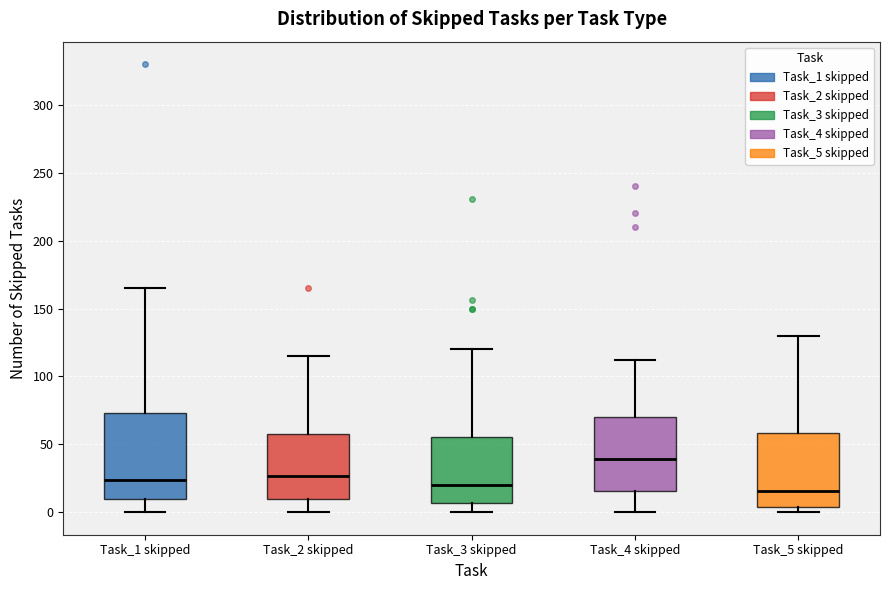

Reading left to right, transcribe this box plot: for each box, give where its median line is, the range the box spans, and where its two whiskers end, as read against the y-axis. The values are not printed on the chart, so give them approximately, as read against the axis.

Task_1 skipped: median 25, box 10 to 75, whiskers 0 to 165
Task_2 skipped: median 25, box 10 to 60, whiskers 0 to 115
Task_3 skipped: median 20, box 5 to 55, whiskers 0 to 120
Task_4 skipped: median 40, box 15 to 70, whiskers 0 to 110
Task_5 skipped: median 15, box 5 to 60, whiskers 0 to 130